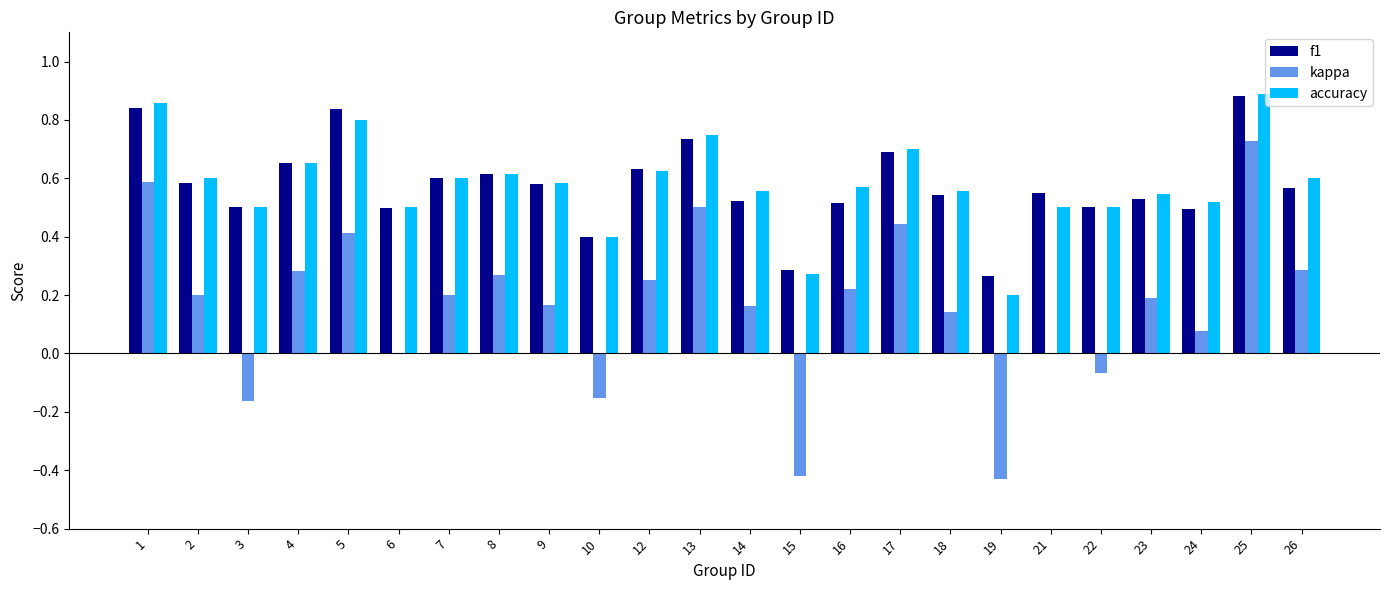

How many f1 values are between 0 and 1?

24